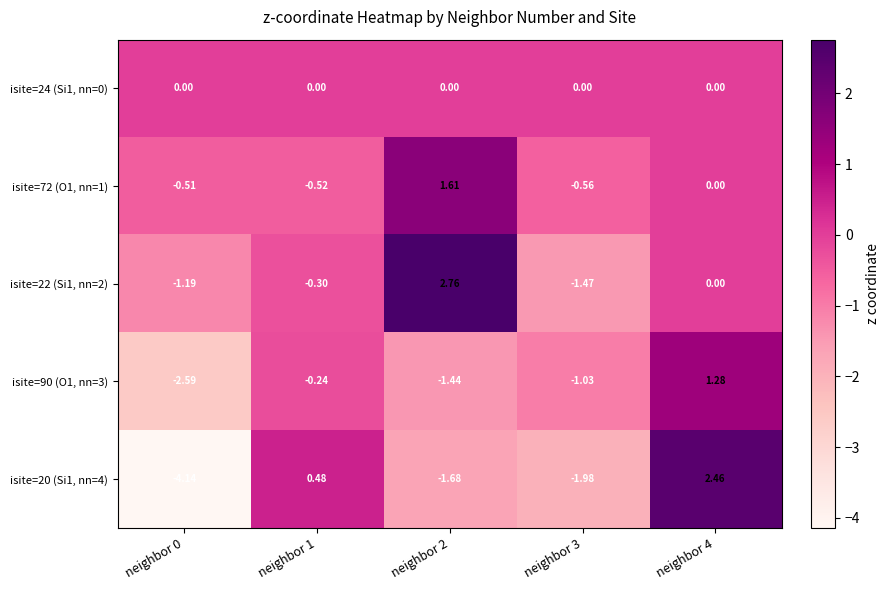

At which category is the sum across all series the highest?

neighbor 4